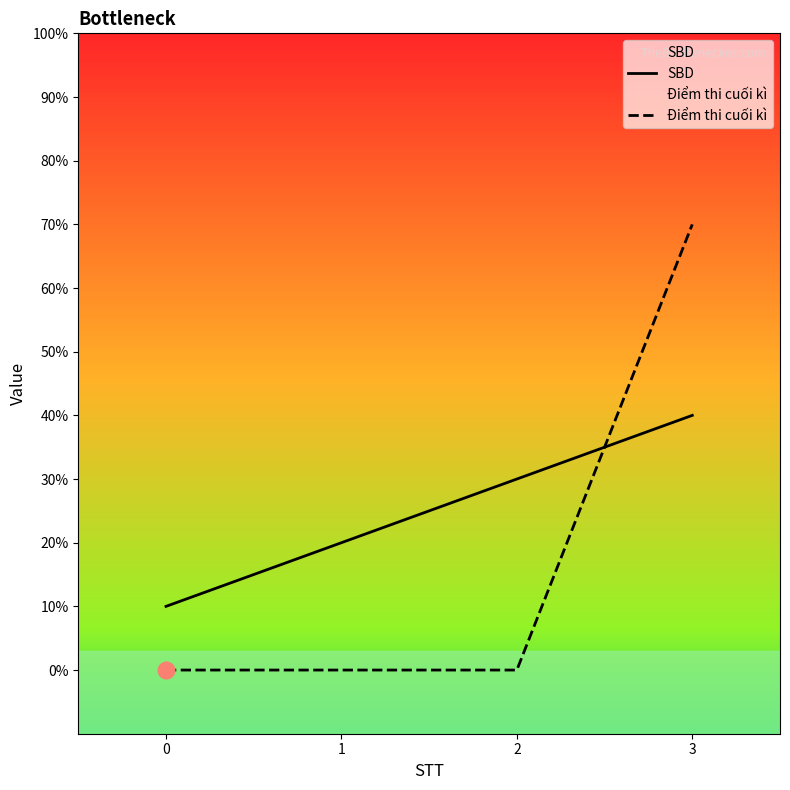

List the series in order of their overall mean, lowest first.

Điểm thi cuối kì, SBD